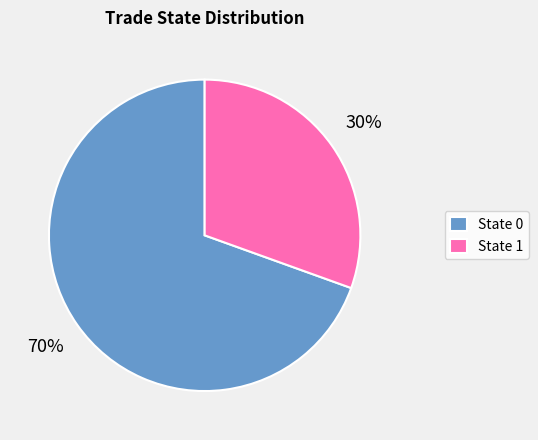

Do State 0 and State 1 together represent more than half of the pie?

Yes